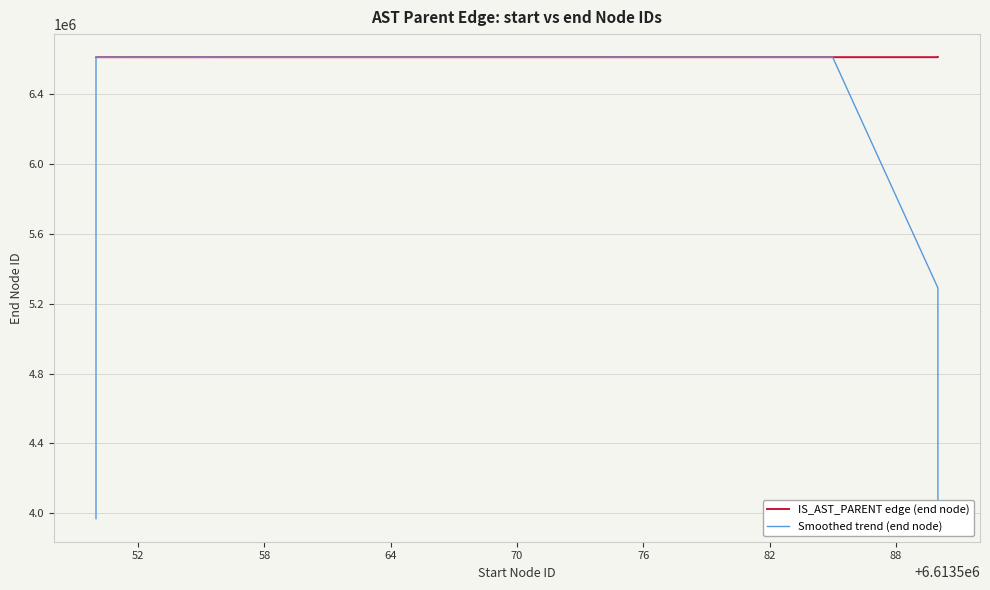

List the series in order of their overall mean, highest first.

IS_AST_PARENT edge (end node), Smoothed trend (end node)